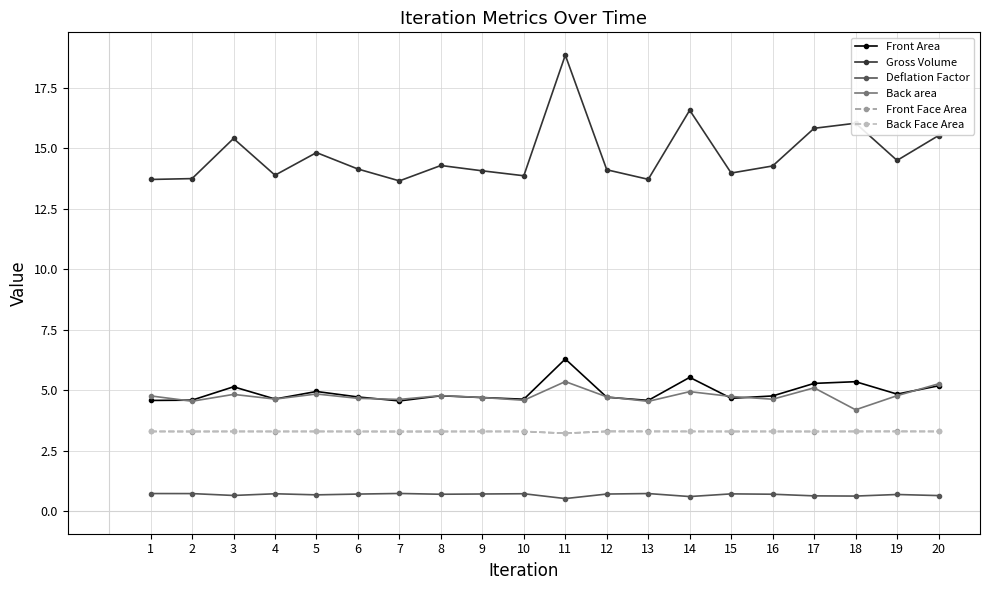

What is the value of the Back area point at the 15th from the left?

4.7